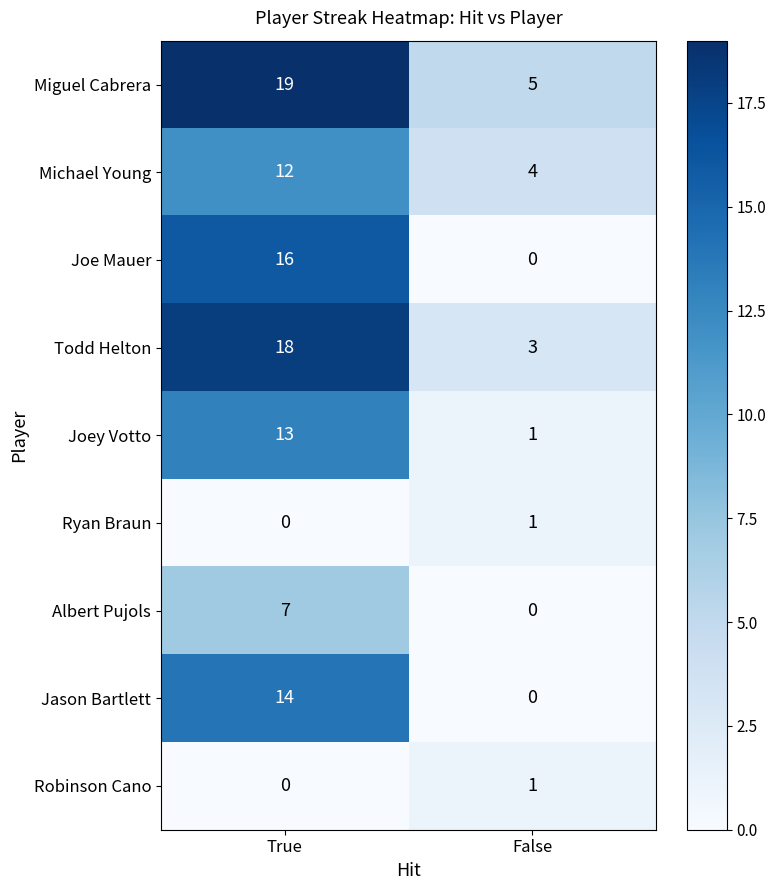

What is the spread (max minus min) of values at True?

19